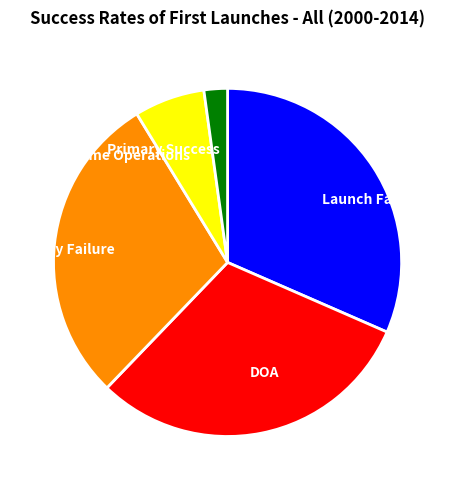

Between Primary Success and Launch Failure, which is larger?

Launch Failure